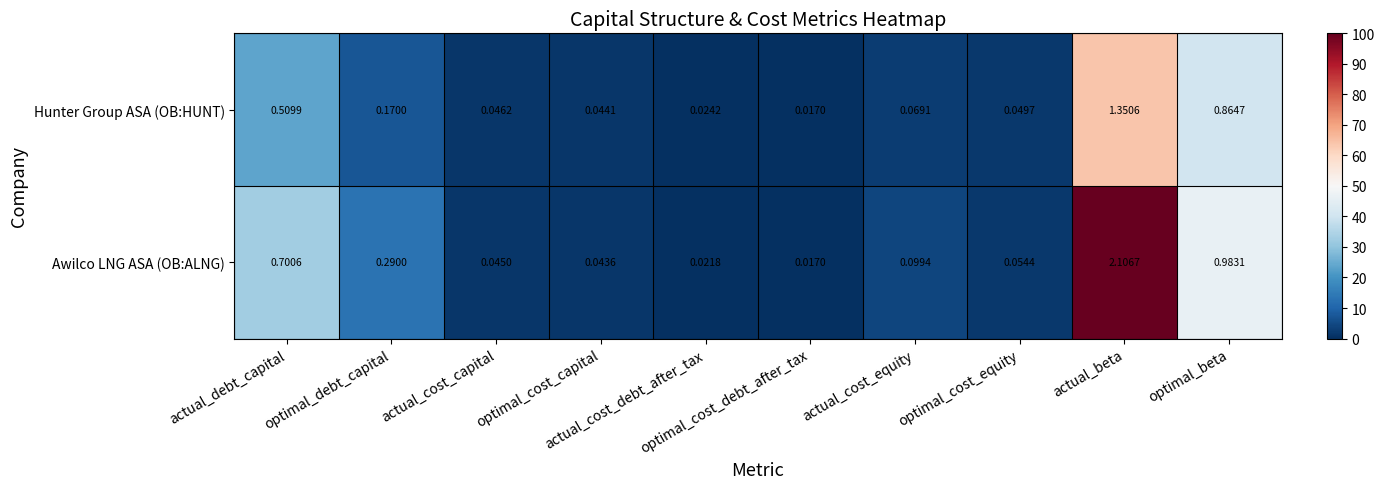

Which series has the widest spread of values?

Awilco LNG ASA (OB:ALNG)